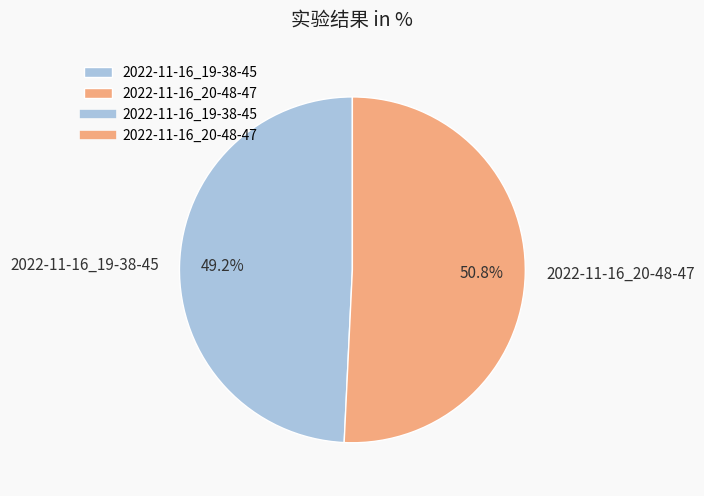

To the nearest percent, what is the difference between the 2022-11-16_19-38-45 and 2022-11-16_20-48-47 slice percentages?

2%